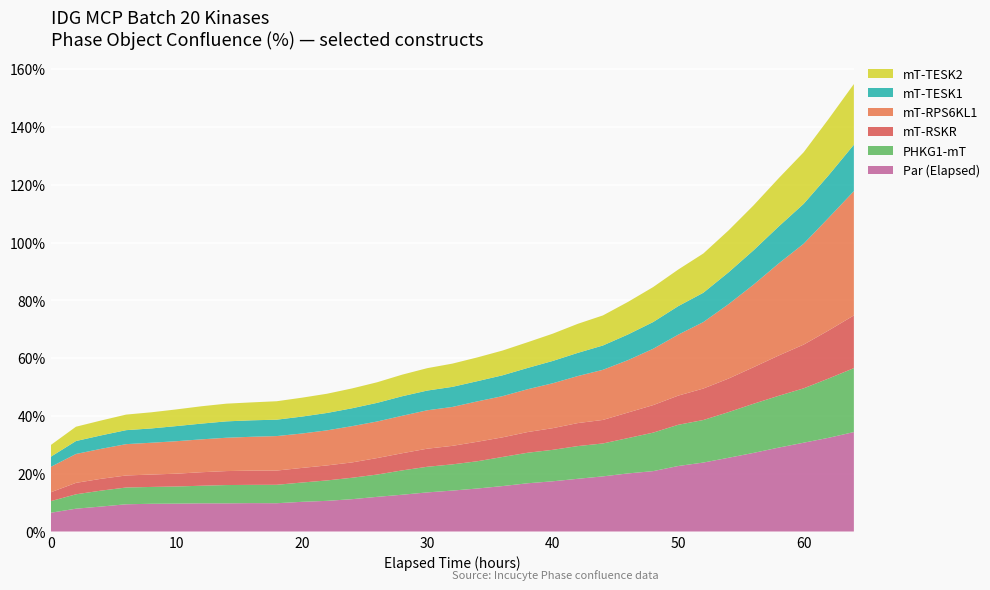

Reading left to right, transcribe all the data shown in this chart.

Par (Elapsed): 0=6.5	2=7.9	4=8.6	6=9.4	8=9.6	10=9.7	12=9.8	14=9.7	16=9.8	18=9.8	20=10.3	22=10.6	24=11.2	26=12.0	28=12.7	30=13.5	32=14.2	34=14.9	36=15.7	38=16.7	40=17.4	42=18.3	44=19.1	46=20.1	48=20.9	50=22.7	52=23.9	54=25.5	56=27.2	58=29.0	60=30.7	62=32.5	64=34.4
PHKG1-mT: 0=4.0	2=5.0	4=5.5	6=5.8	8=5.8	10=5.9	12=6.1	14=6.3	16=6.3	18=6.4	20=6.7	22=7.1	24=7.4	26=7.7	28=8.4	30=8.9	32=9.1	34=9.4	36=10.1	38=10.6	40=10.9	42=11.3	44=11.4	46=12.2	48=13.3	50=14.3	52=14.7	54=15.8	56=17.0	58=17.9	60=18.8	62=20.5	64=22.1
mT-RSKR: 0=3.1	2=4.0	4=4.1	6=4.2	8=4.3	10=4.4	12=4.7	14=4.8	16=4.9	18=4.9	20=5.1	22=5.2	24=5.3	26=5.7	28=5.9	30=6.3	32=6.4	34=6.7	36=6.8	38=7.2	40=7.5	42=8.0	44=8.1	46=8.9	48=9.5	50=10.1	52=10.9	54=11.6	56=12.7	58=13.9	60=15.1	62=16.6	64=18.2
mT-RPS6KL1: 0=8.8	2=10.0	4=10.4	6=10.8	8=11.0	10=11.2	12=11.4	14=11.5	16=11.7	18=11.9	20=11.9	22=12.1	24=12.6	26=12.7	28=13.0	30=13.3	32=13.5	34=14.0	36=14.3	38=14.8	40=15.5	42=16.3	44=17.4	46=18.1	48=19.5	50=21.1	52=23.0	54=25.7	56=28.6	58=31.9	60=34.9	62=39.0	64=43.0
mT-TESK1: 0=3.5	2=4.5	4=4.7	6=4.8	8=4.9	10=5.2	12=5.5	14=5.7	16=5.7	18=5.7	20=5.9	22=6.0	24=6.2	26=6.5	28=6.8	30=6.8	32=7.0	34=7.0	36=7.2	38=7.4	40=7.7	42=8.0	44=8.4	46=8.9	48=9.3	50=9.9	52=10.2	54=11.0	56=11.9	58=12.8	60=13.8	62=14.7	64=16.1
mT-TESK2: 0=4.1	2=5.0	4=5.2	6=5.4	8=5.6	10=5.8	12=6.0	14=6.1	16=6.2	18=6.4	20=6.5	22=6.7	24=6.9	26=7.1	28=7.5	30=7.8	32=8.0	34=8.2	36=8.6	38=8.9	40=9.4	42=10.1	44=10.4	46=11.3	48=12.1	50=12.7	52=13.6	54=14.5	56=15.6	58=16.7	60=17.9	62=19.5	64=21.0